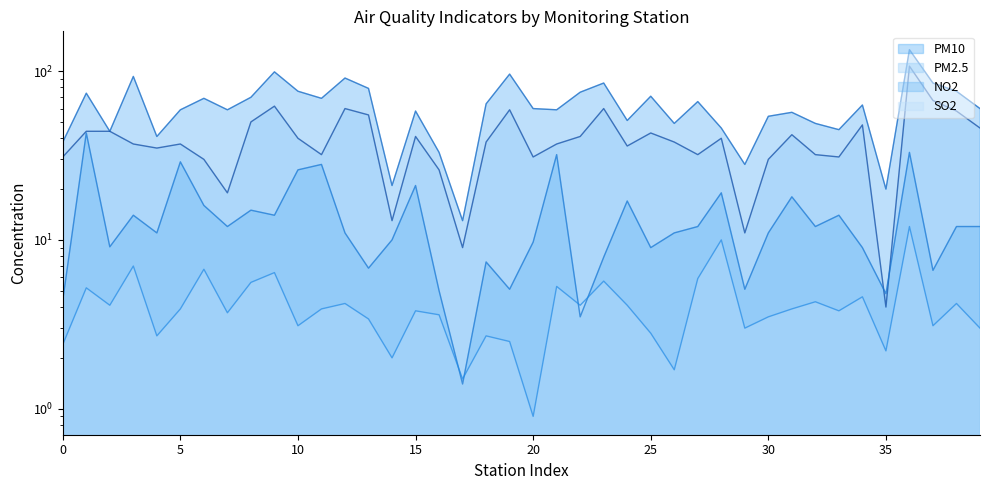

Which series ends up on top after the final intersection of SO2 and NO2?

NO2